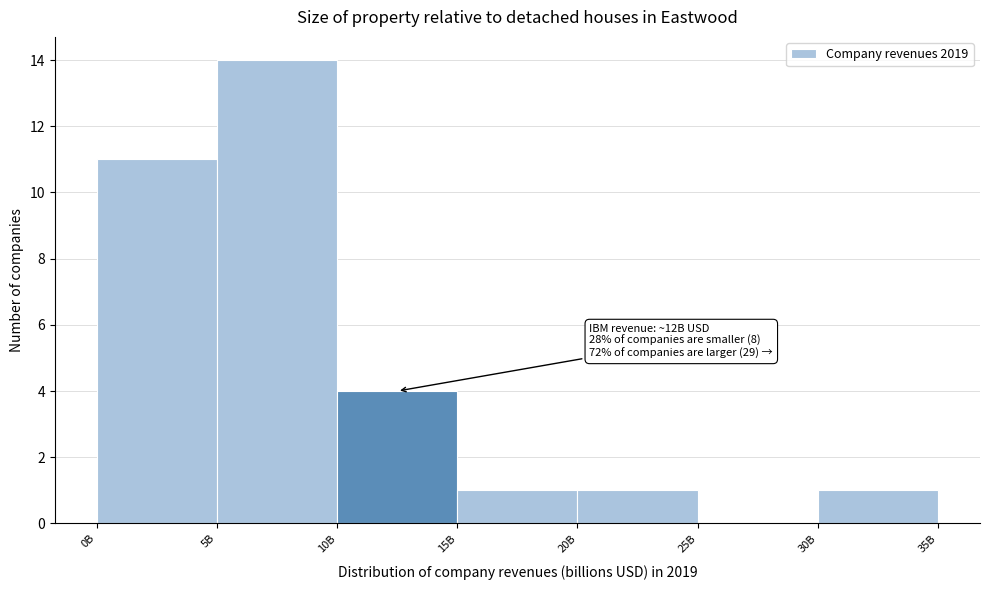

Reading right to left, what are all the values shown in this chart?

30B=1	25B=0	20B=1	15B=1	10B=4	5B=14	0B=11